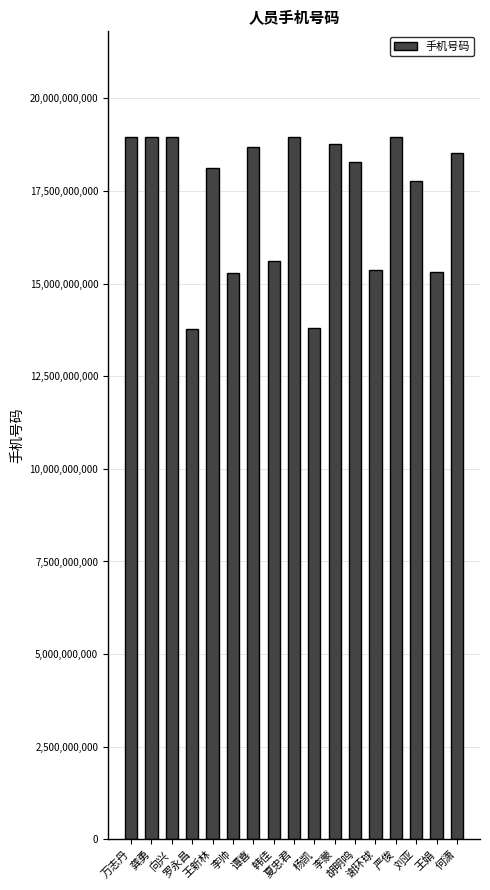

Are the bars grouped side by side (vs. stacked)?

No